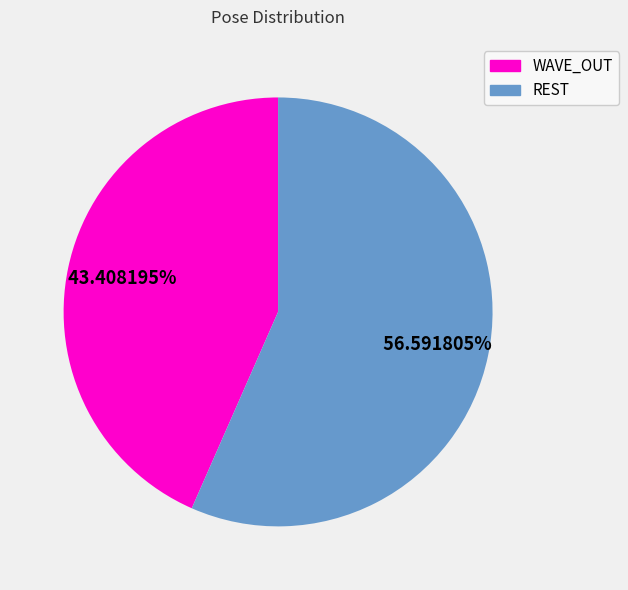

Is there any slice that represents more than half of the pie?

Yes